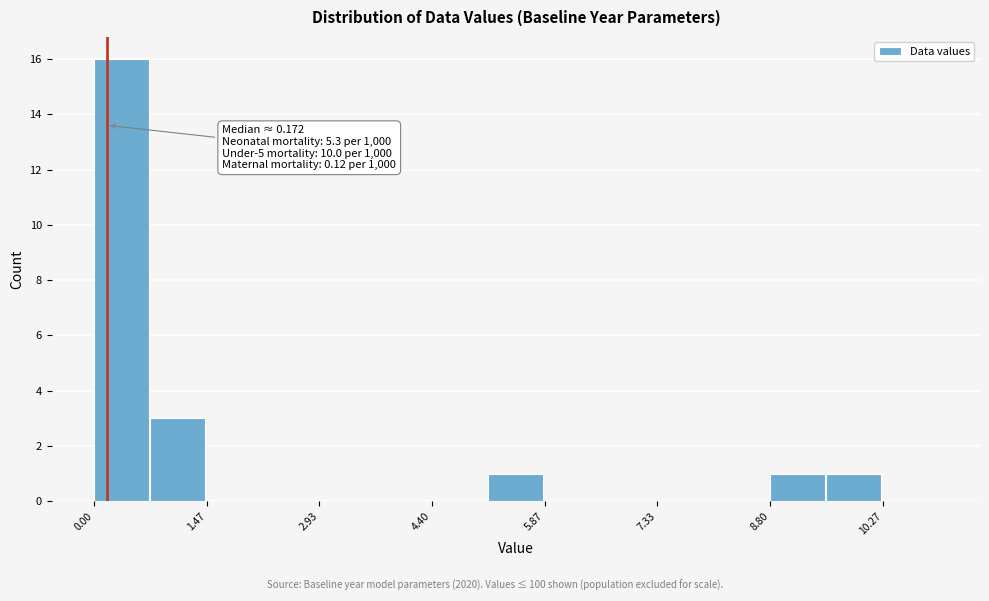

Around what value on the x-axis is the tallest bar? Give the approximate position of its centre, as read against the axis.

0.4